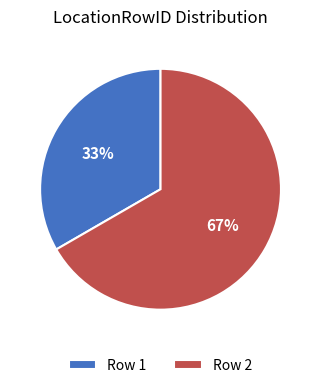

To the nearest percent, what is the average slice percentage?

50%